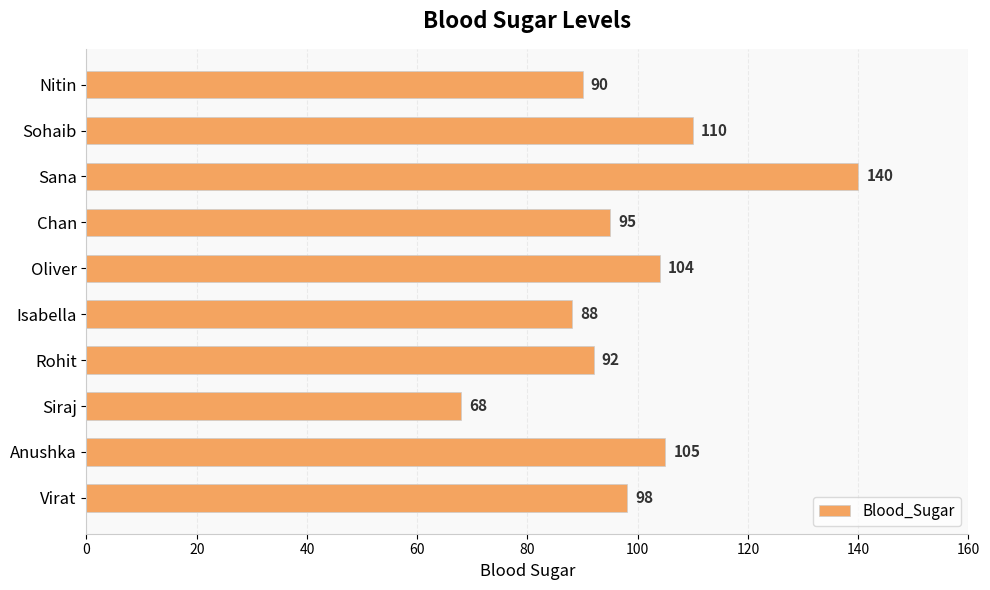

Which label corresponds to the largest value in the chart?

Sana